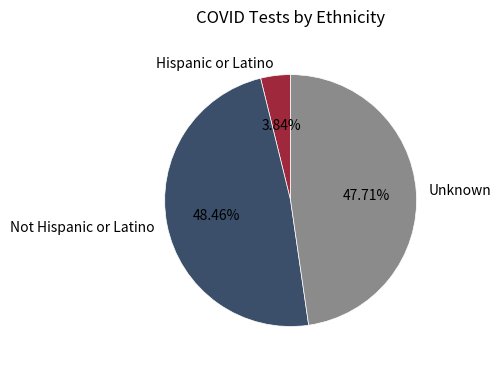

Is there a majority slice in this chart?

No